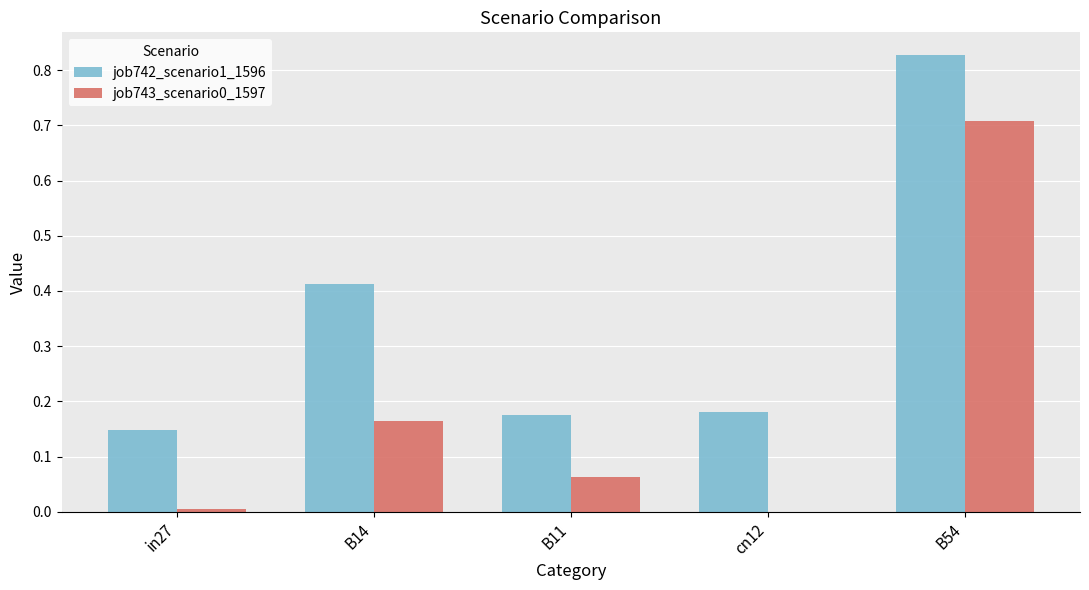

Which series changed the most between B14 and B11?

job742_scenario1_1596